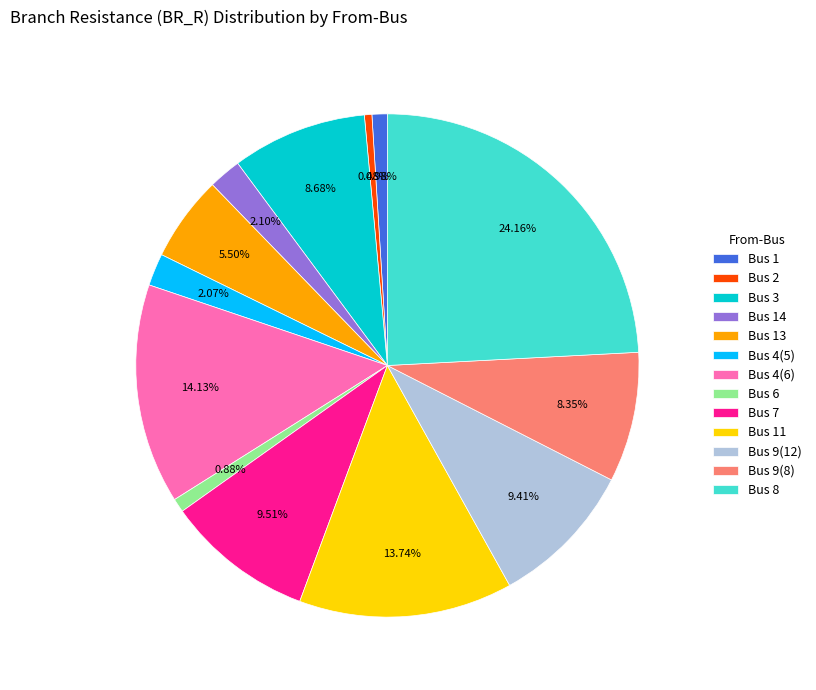

Count the number of slices in the pie.

13